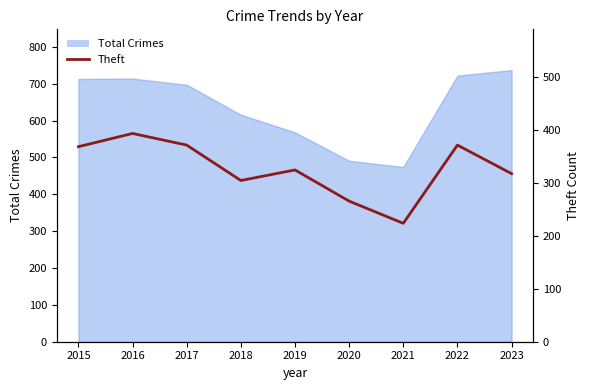

Where does the data first go above 325?

2015